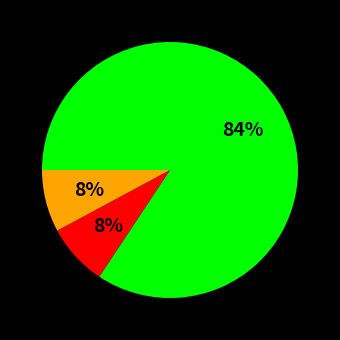

To the nearest percent, what is the difference between the largest and smallest slice percentages?

76%